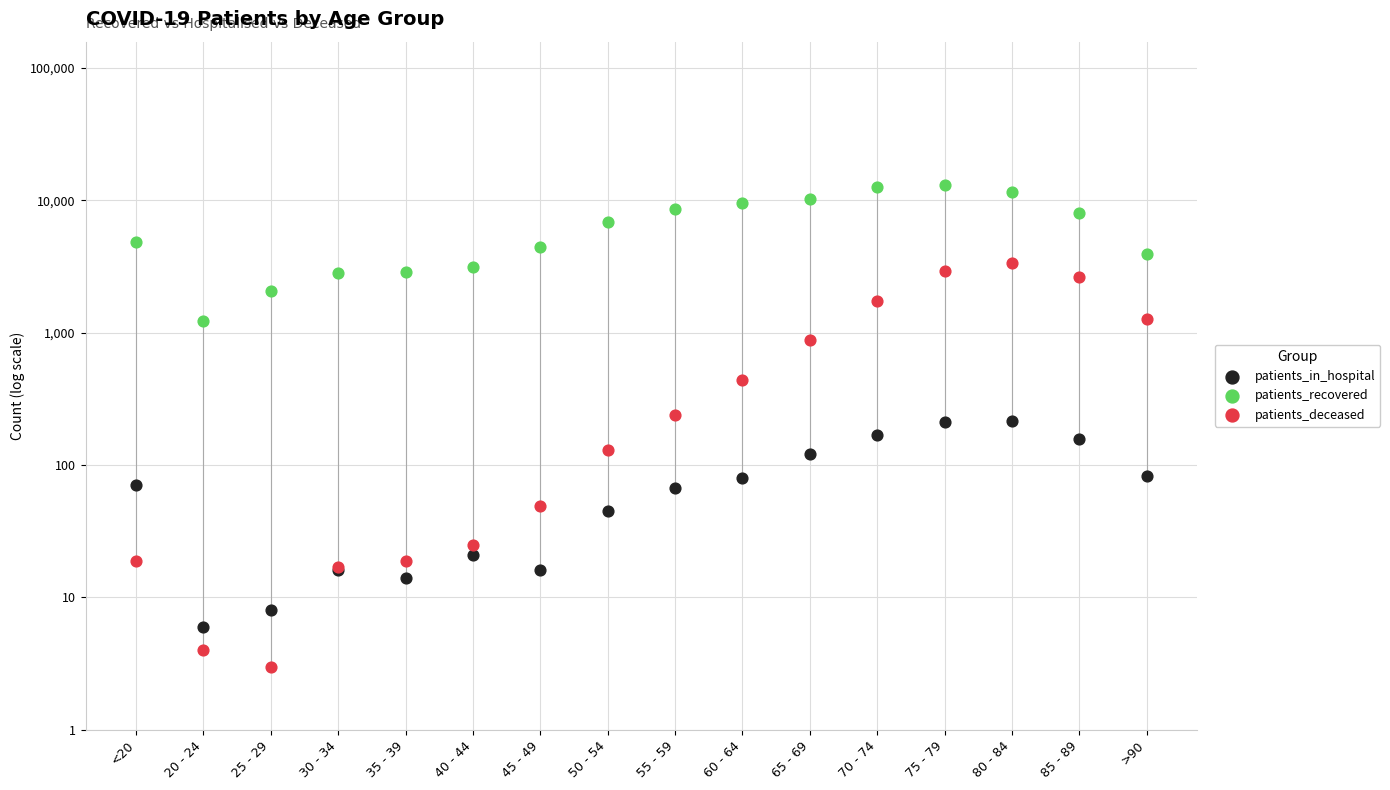

Which series reaches the maximum Y coordinate?

patients_recovered